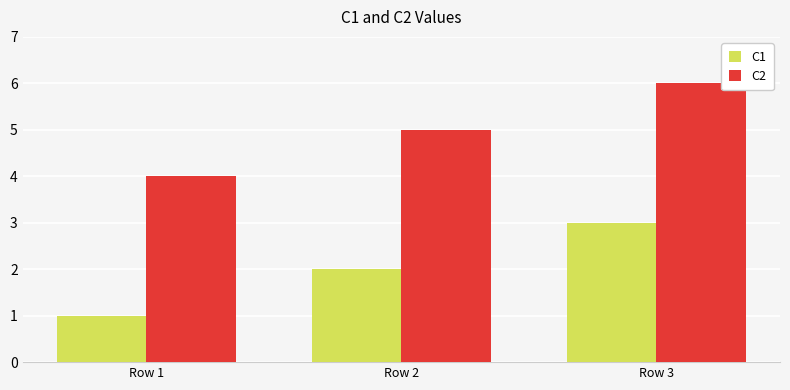

What is the highest value of the C2 series?

6